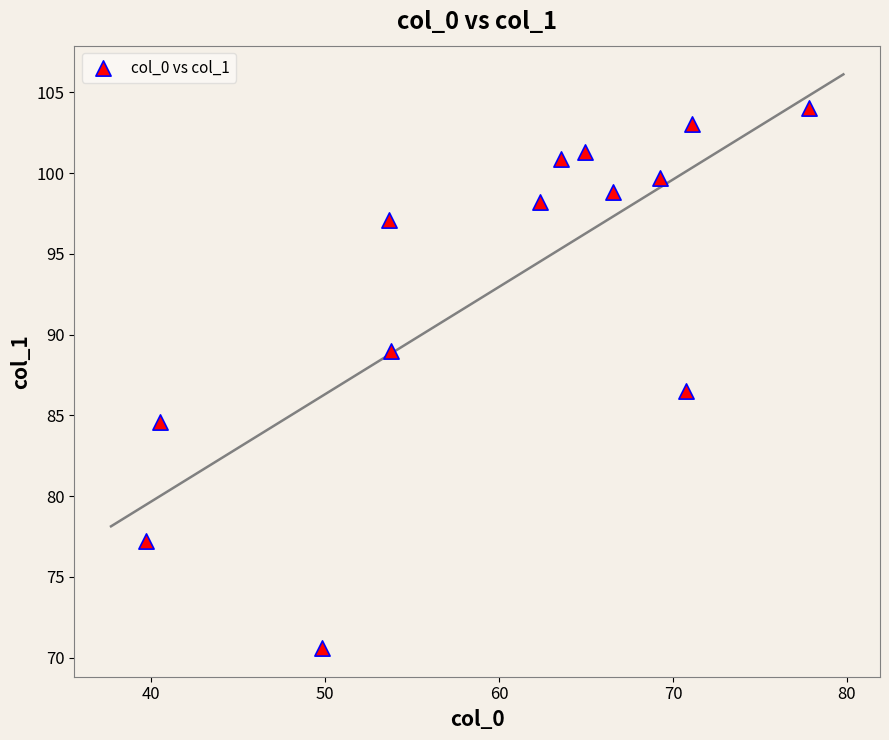

What Y value in the scatter plot is closest to 87?

86.5